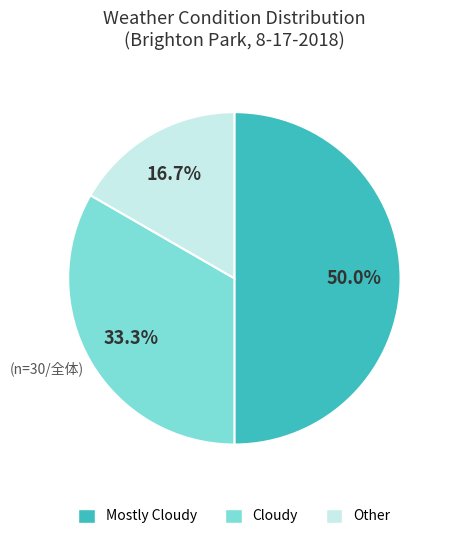

To the nearest percent, what is the difference between the largest and smallest slice percentages?

33%